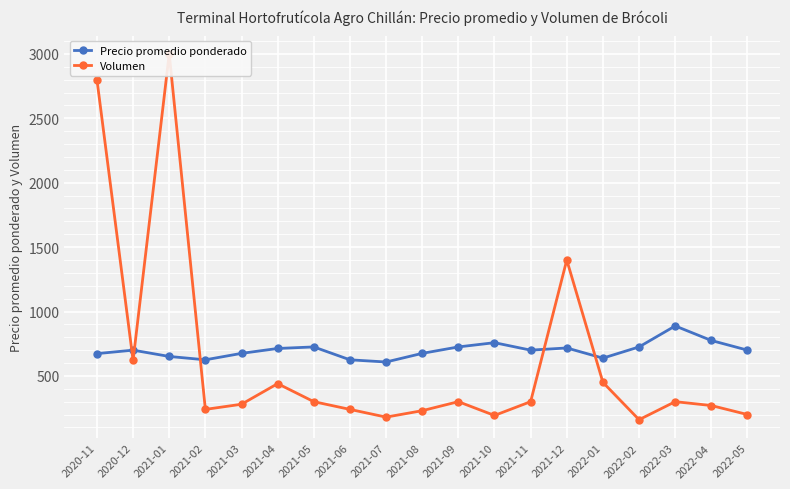

How many data points does each series have?

19